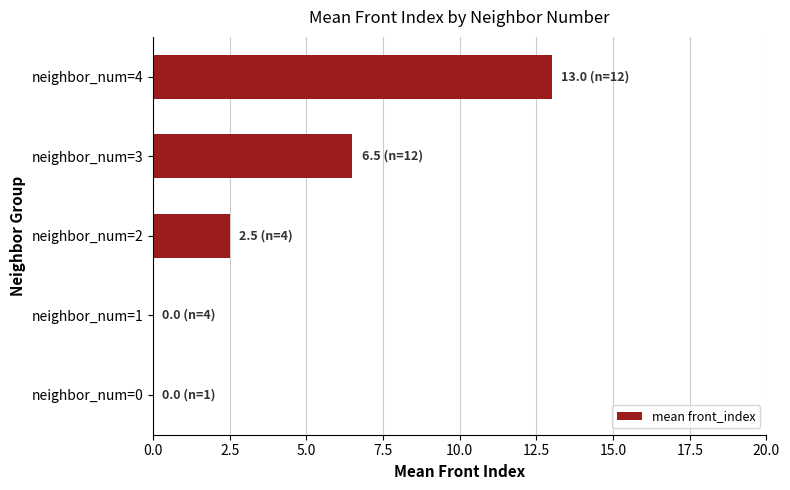

Reading bottom to top, extract all data points from this chart.

neighbor_num=0=0.0	neighbor_num=1=0.0	neighbor_num=2=2.5	neighbor_num=3=6.5	neighbor_num=4=13.0